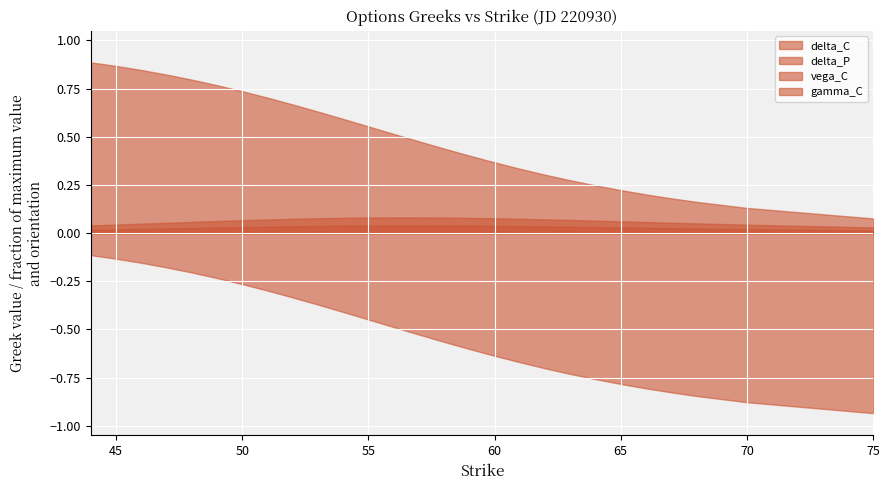

What is the greatest value displayed?

0.9